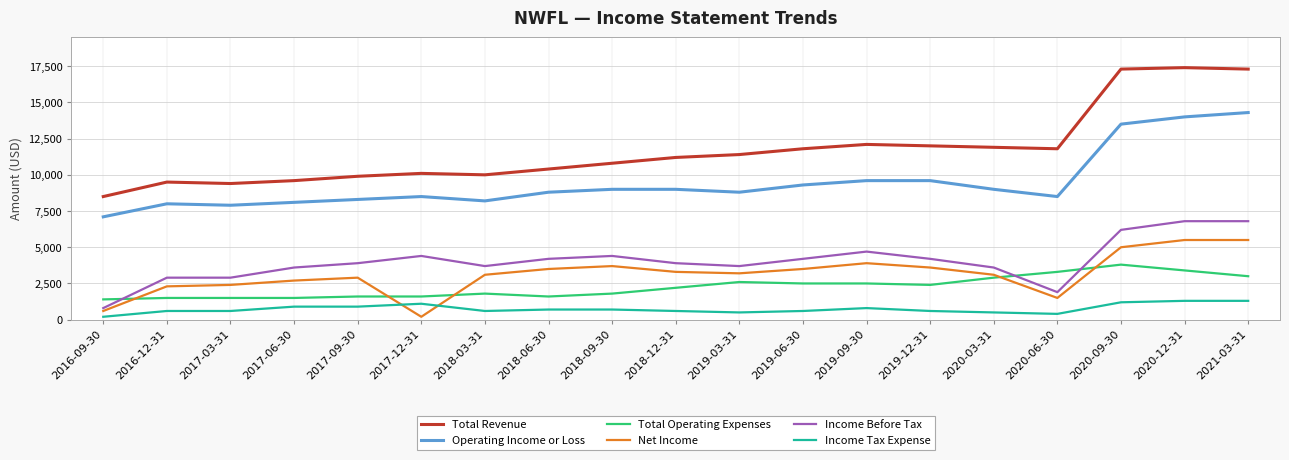

How many values in the Net Income series are below 3200?

9